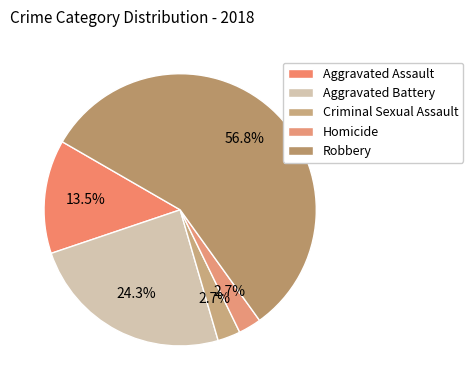

How many segments does this pie chart have?

5